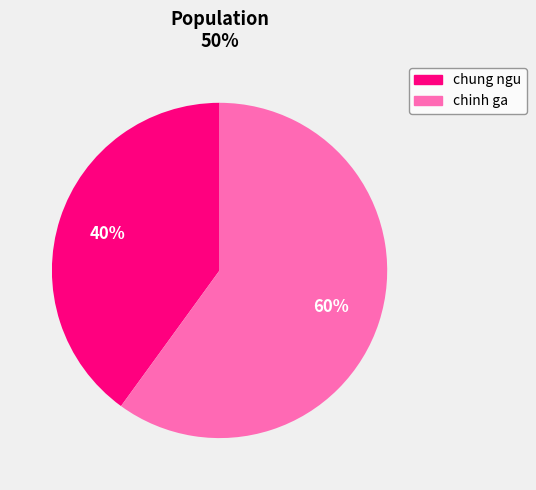

To the nearest percent, what portion does chung ngu represent?

40%